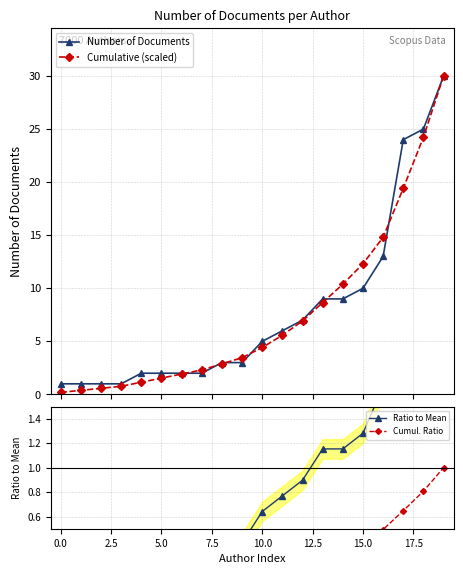

What is the difference between the second highest and second lowest values in the Ratio to Mean series?

3.1